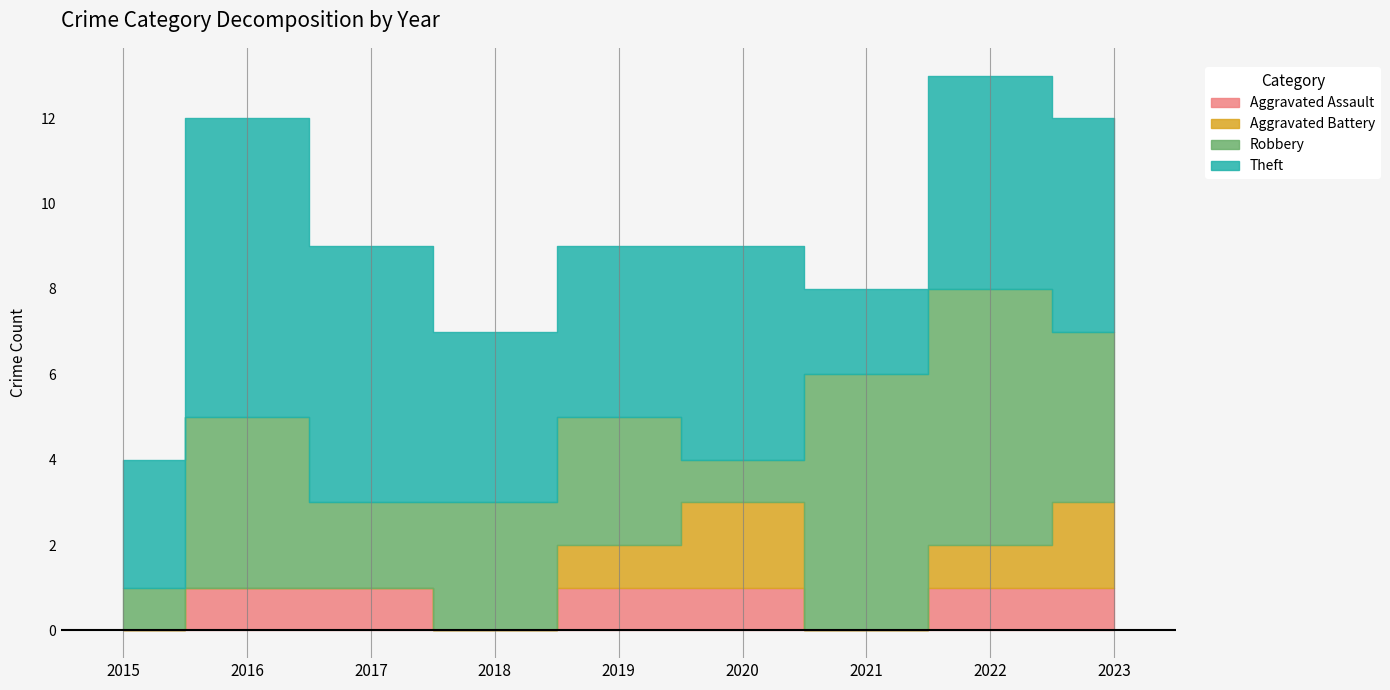

Reading right to left, transcribe all the data shown in this chart.

Aggravated Assault: 2023=1	2022=1	2021=0	2020=1	2019=1	2018=0	2017=1	2016=1	2015=0
Aggravated Battery: 2023=2	2022=1	2021=0	2020=2	2019=1	2018=0	2017=0	2016=0	2015=0
Robbery: 2023=4	2022=6	2021=6	2020=1	2019=3	2018=3	2017=2	2016=4	2015=1
Theft: 2023=5	2022=5	2021=2	2020=5	2019=4	2018=4	2017=6	2016=7	2015=3